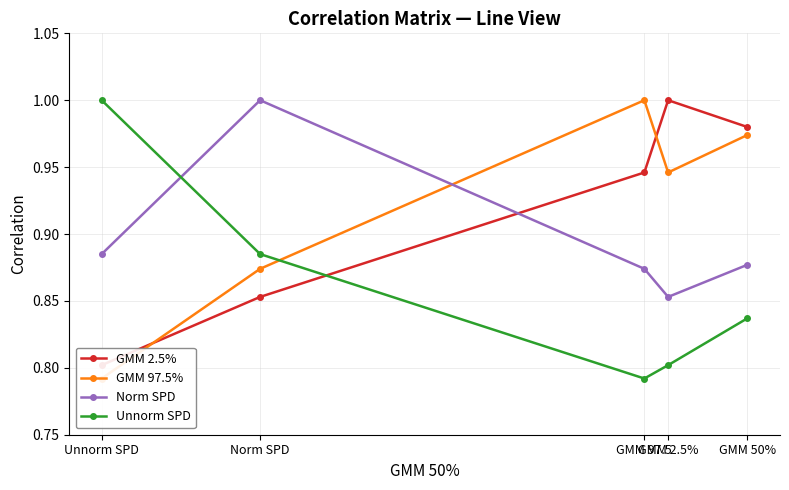

What is the spread (max minus min) of values at Unnorm SPD?

0.2